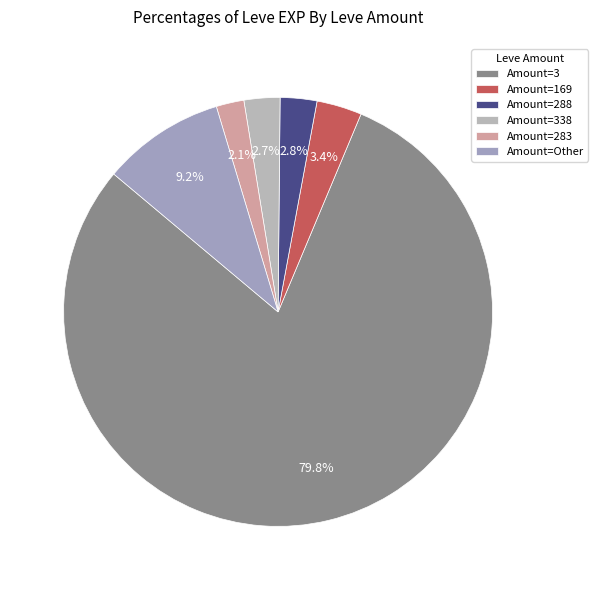

Which category has the smallest portion of the pie?

Amount=283